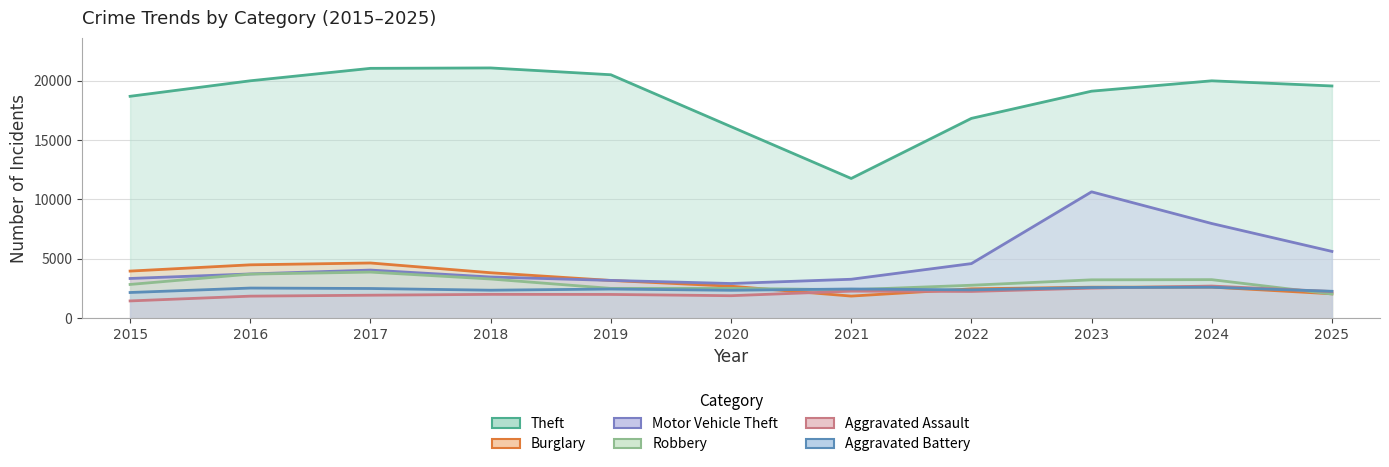

What is the sum of the Robbery values at 2021 and 2023?

5645